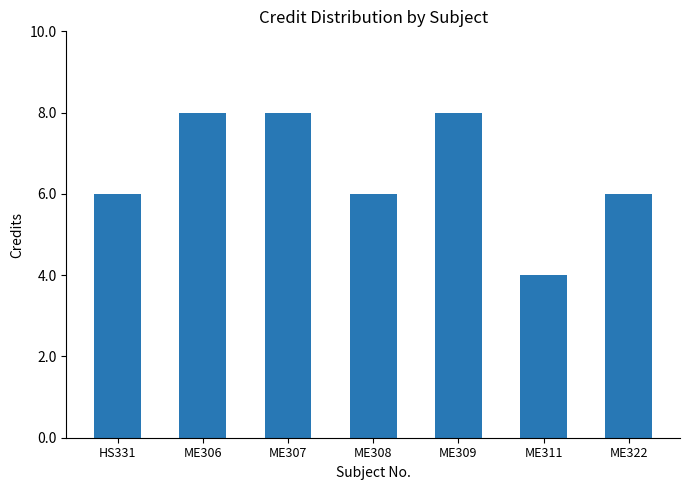

Reading left to right, extract all data points from this chart.

HS331=6	ME306=8	ME307=8	ME308=6	ME309=8	ME311=4	ME322=6